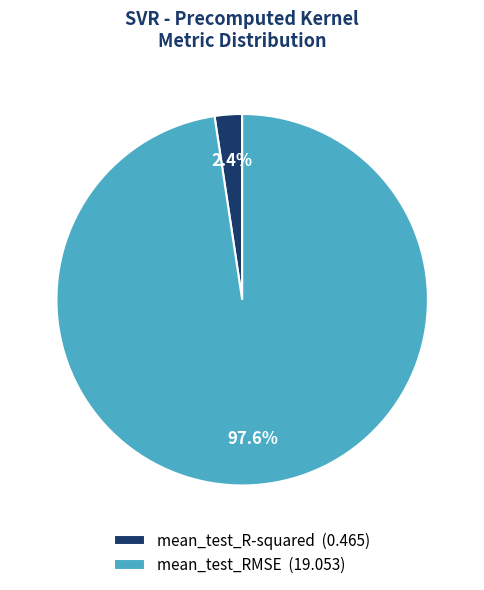

To the nearest percent, what is the difference between the mean_test_R-squared and mean_test_RMSE slice percentages?

95%